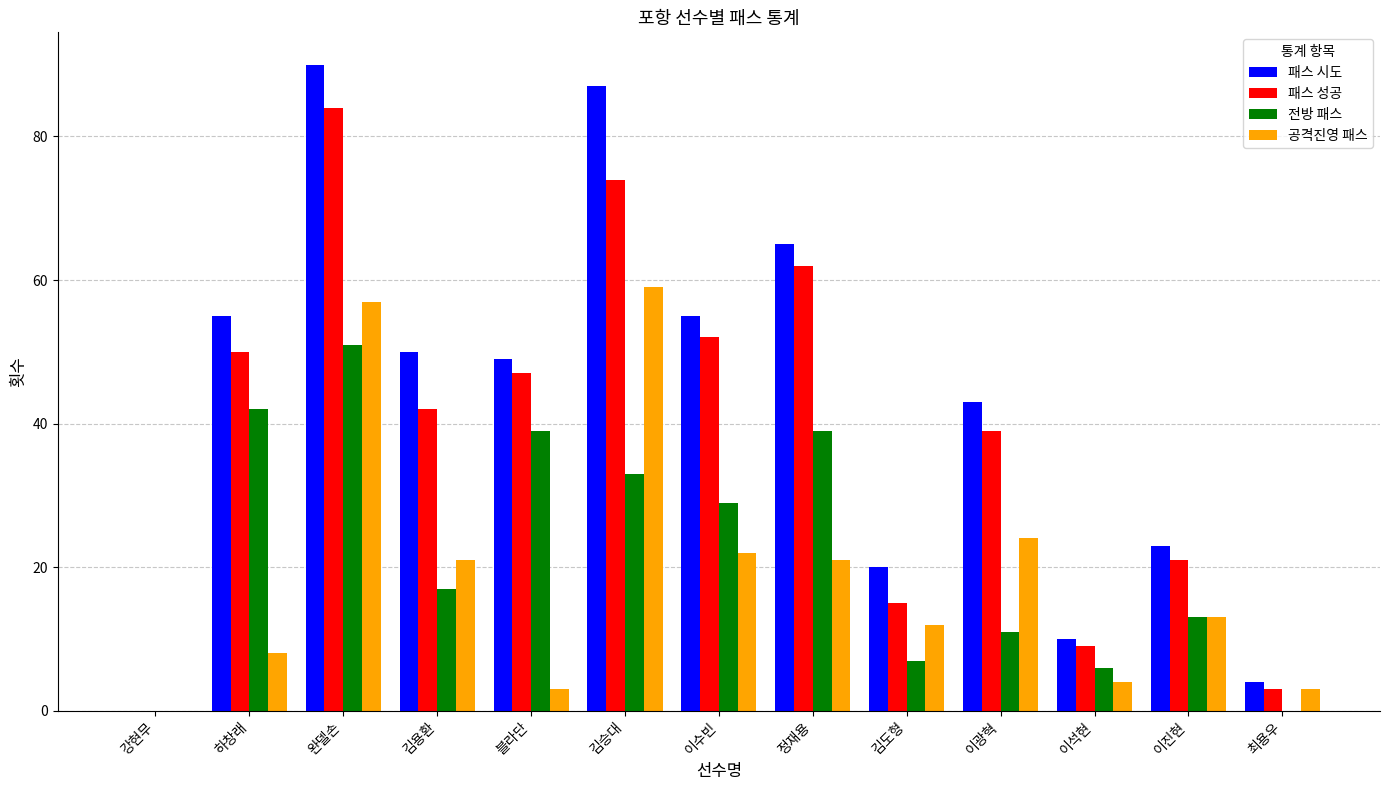

Count the number of data series in this chart.

4